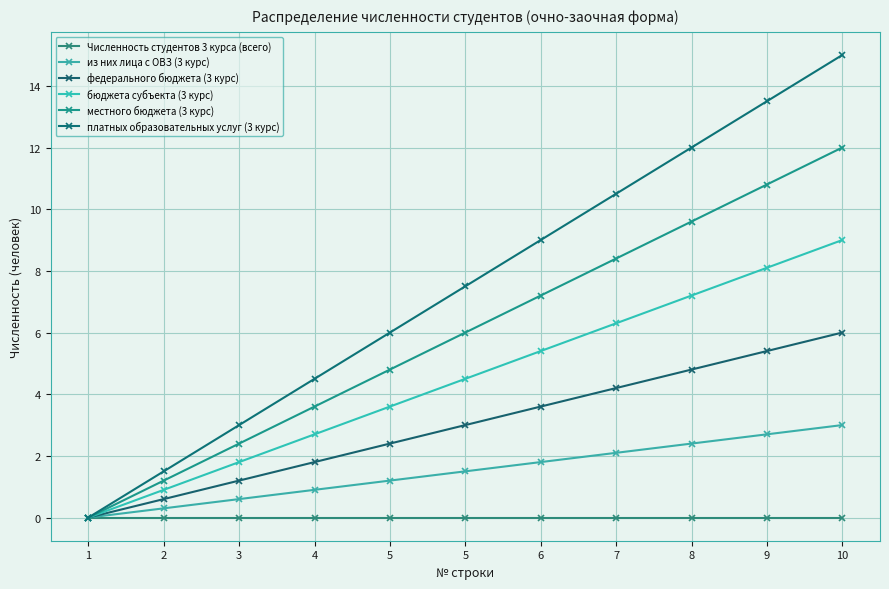

The value of из них лица с ОВЗ (3 курс) at 1 is 1.7. True or false?

False